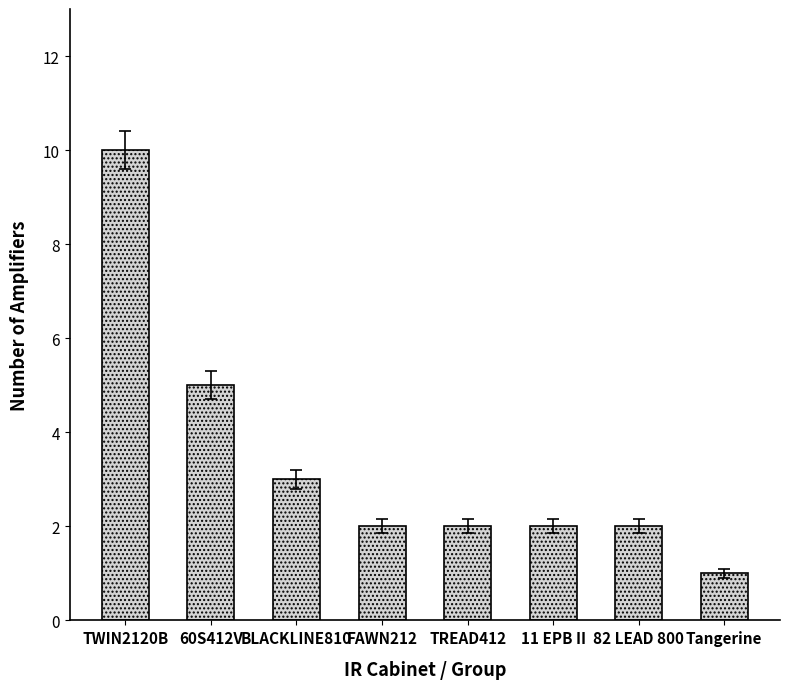

What is the average value?

3